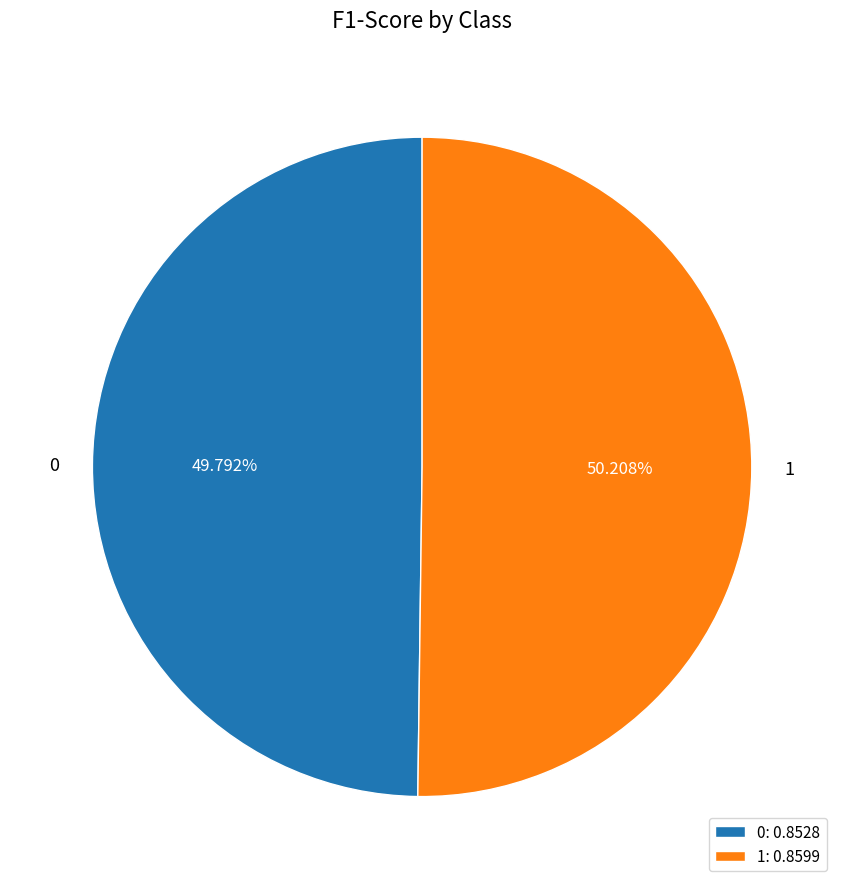

Is there any slice that represents more than half of the pie?

Yes